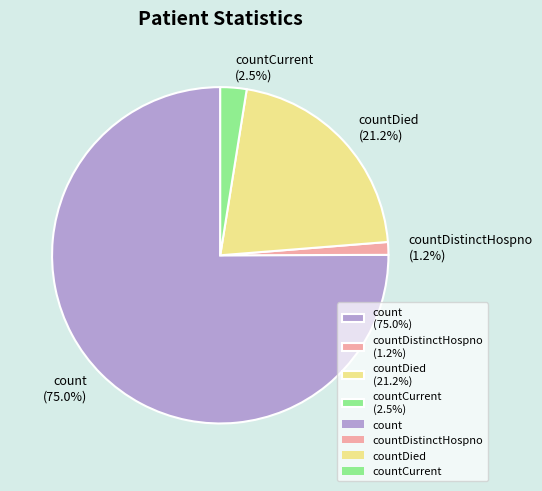

How many segments does this pie chart have?

4